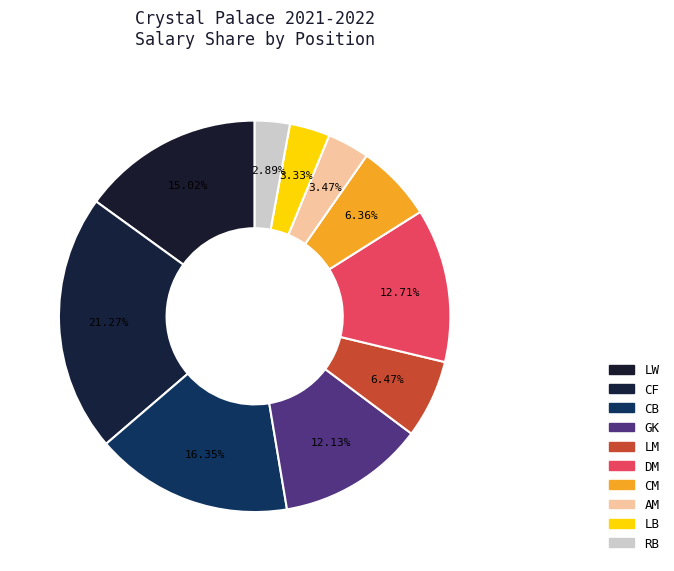

To the nearest percent, what is the average slice percentage?

10%